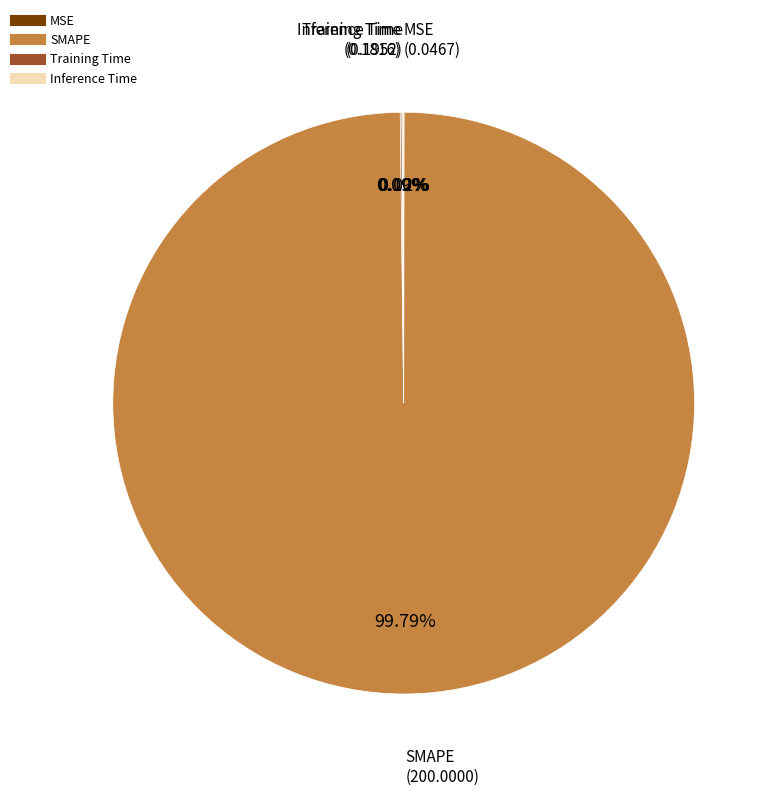

To the nearest percent, what is the difference between the largest and smallest slice percentages?

100%